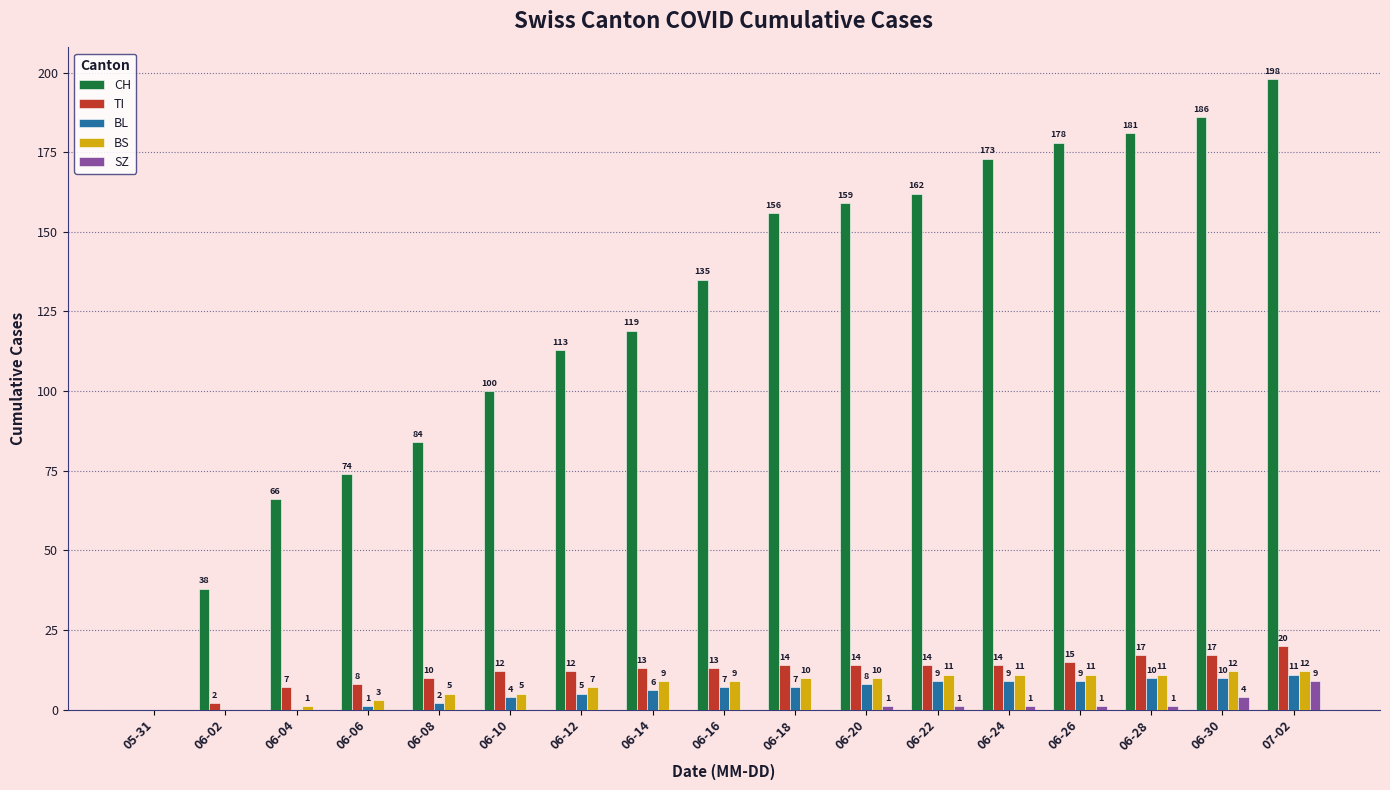

Reading right to left, transcribe all the data shown in this chart.

CH: 198	186	181	178	173	162	159	156	135	119	113	100	84	74	66	38	0
TI: 20	17	17	15	14	14	14	14	13	13	12	12	10	8	7	2	0
BL: 11	10	10	9	9	9	8	7	7	6	5	4	2	1	0	0	0
BS: 12	12	11	11	11	11	10	10	9	9	7	5	5	3	1	0	0
SZ: 9	4	1	1	1	1	1	0	0	0	0	0	0	0	0	0	0